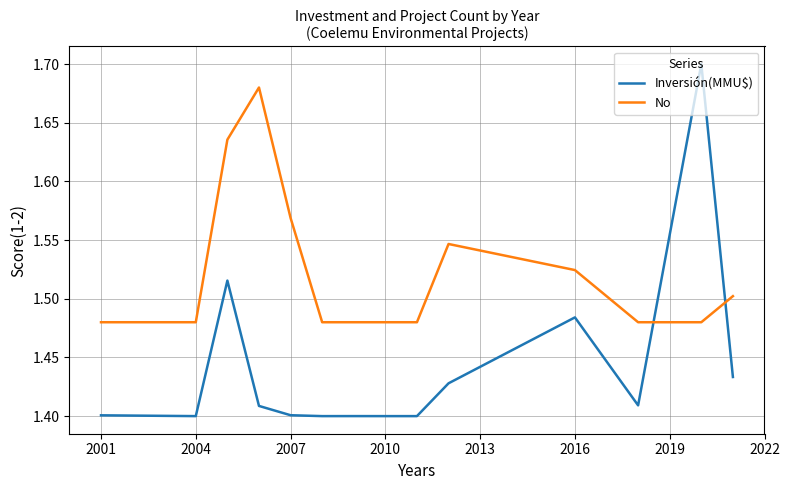

List the series in order of their peak value, highest first.

Inversión(MMU$), No